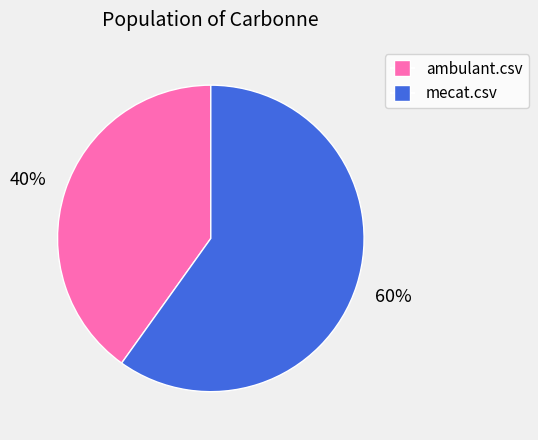

Count the number of slices in the pie.

2